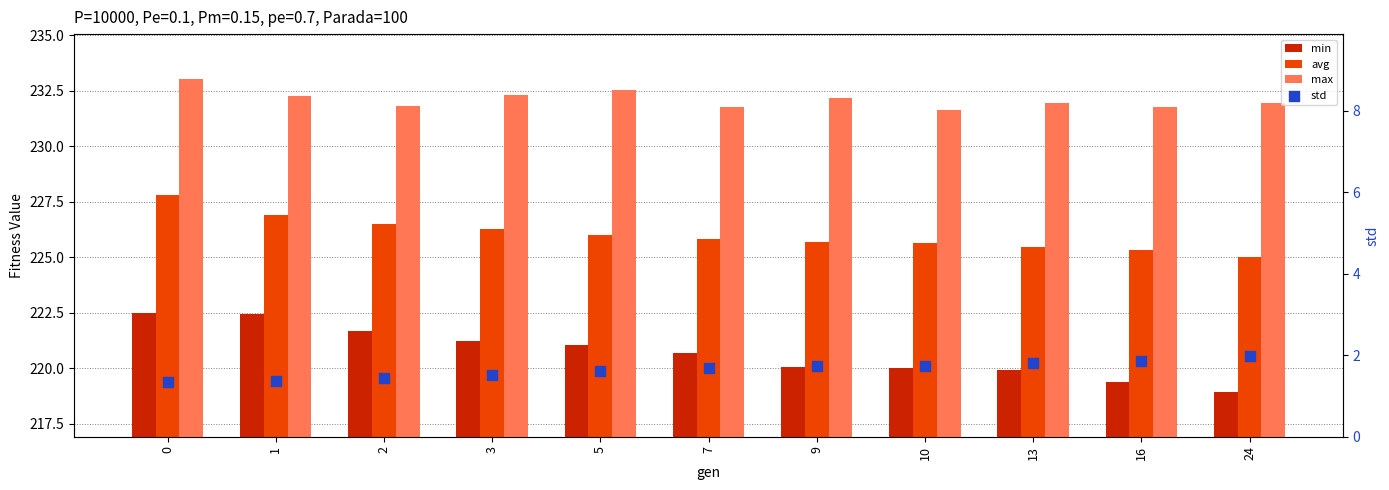

What is the total value across all series at 5?

681.2